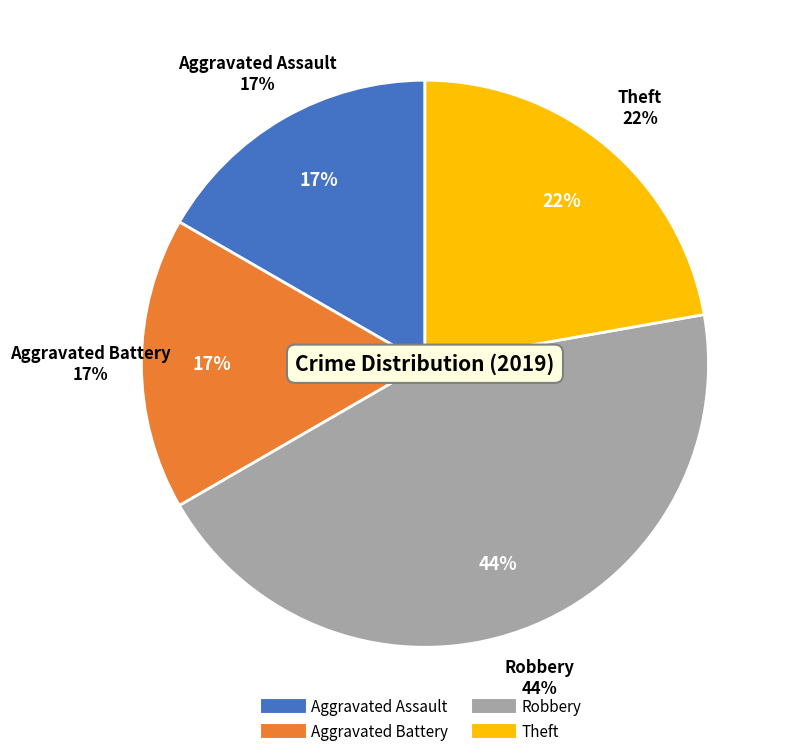

What is the ratio of the value at Robbery to the value at Theft?

2.0